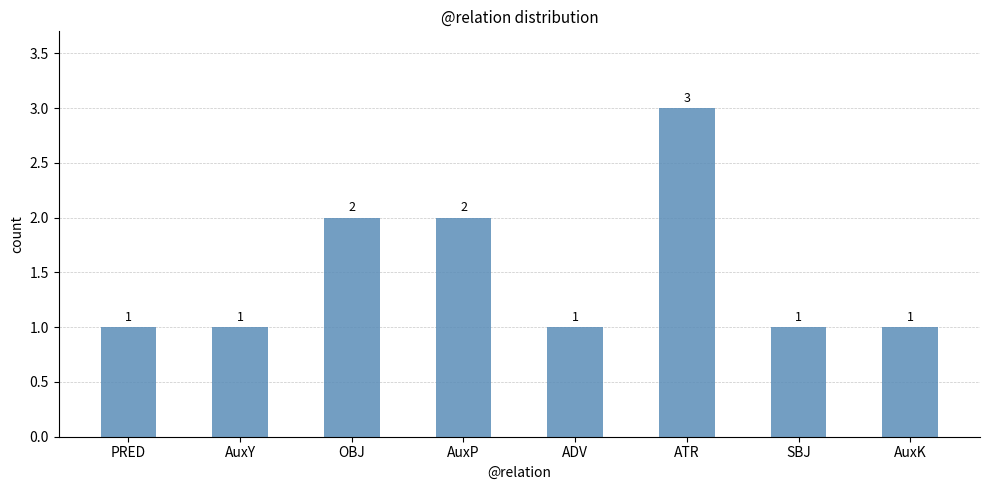

Which label corresponds to the largest value in the chart?

ATR